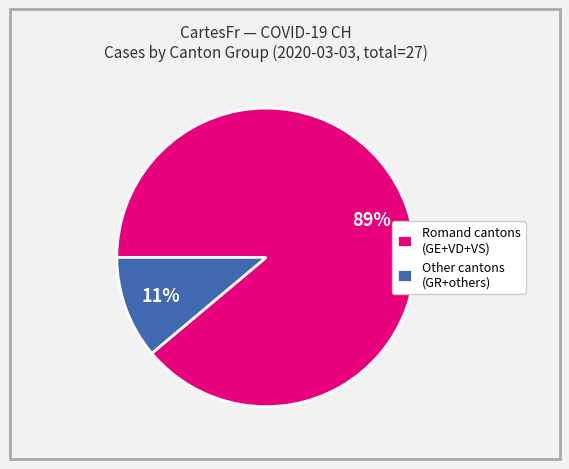

To the nearest percent, what is the difference between the largest and smallest slice percentages?

78%